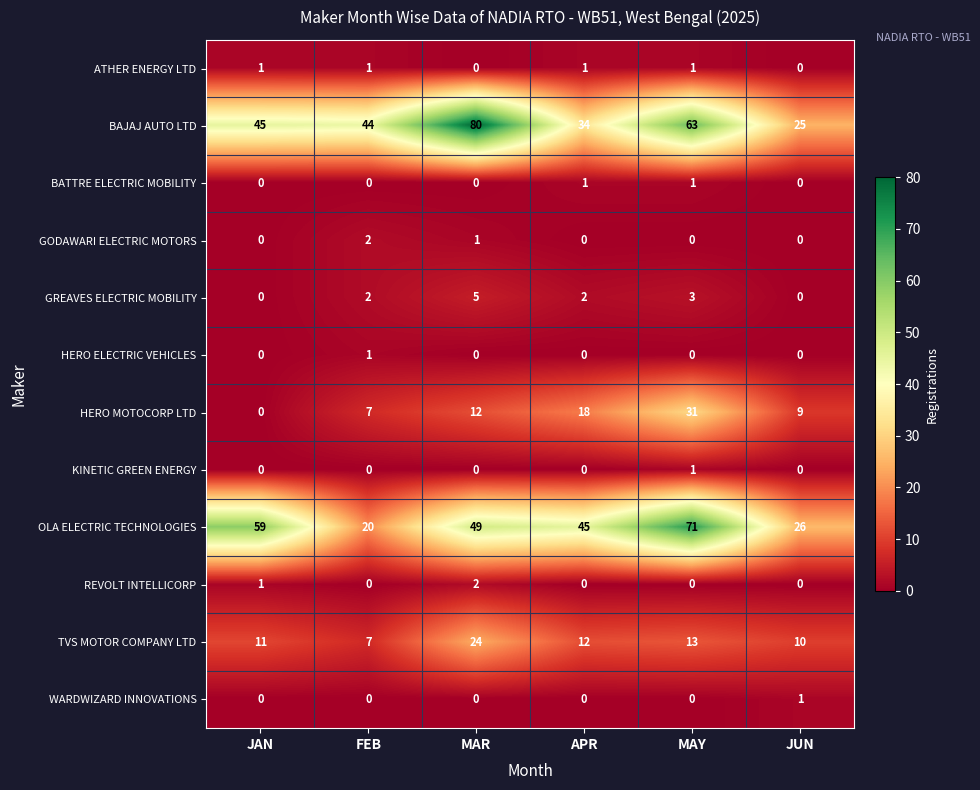

Which category has the lowest value in the TVS MOTOR COMPANY LTD series?

FEB